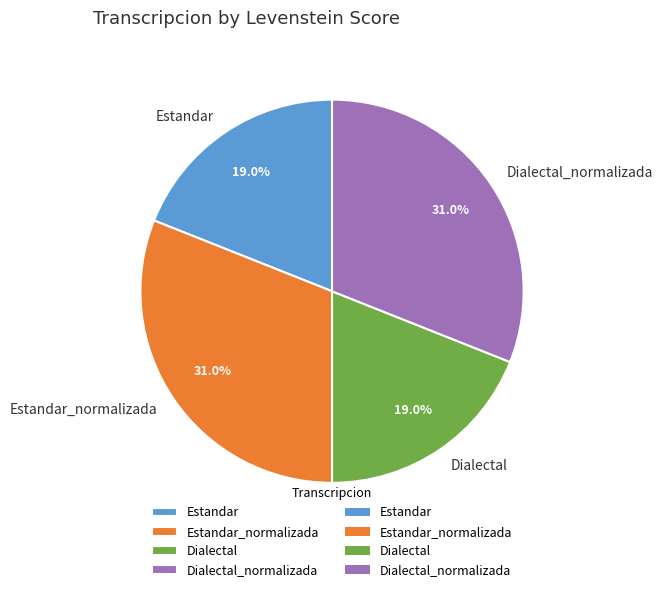

What portion of the pie excludes Estandar_normalizada?

69.0%